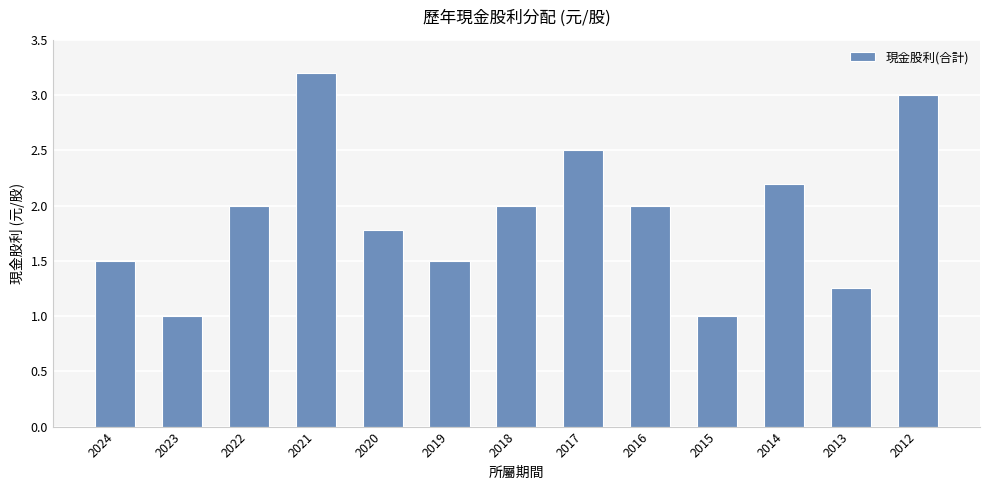

What is the value of the 13th bar from the left?

3.0